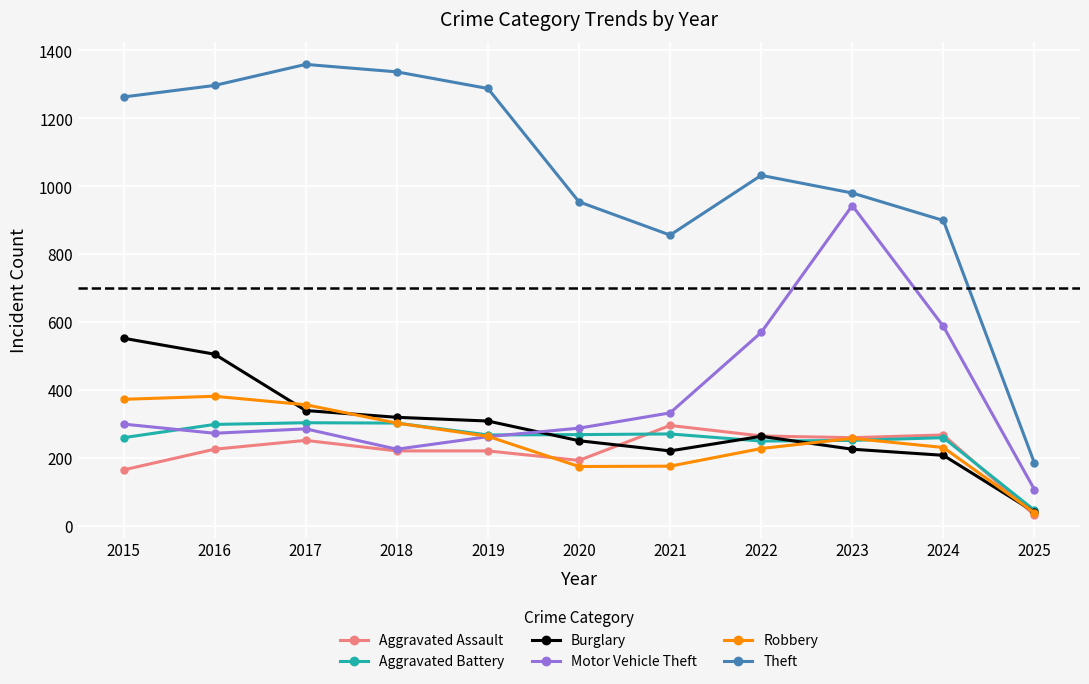

What is the sum of the Burglary values at 2018 and 2023?

544